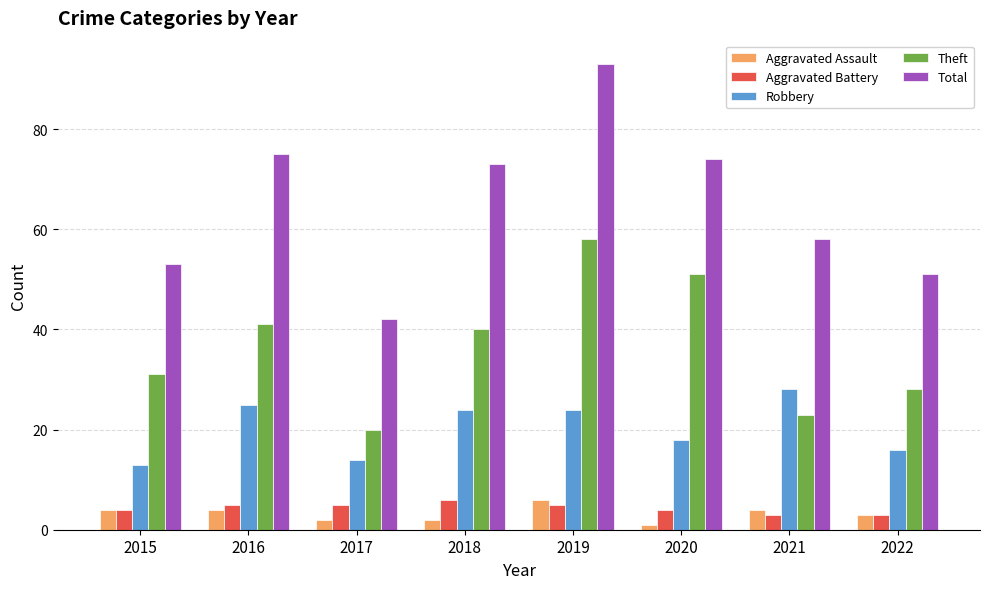

Between 2020 and 2021, which series saw the biggest shift?

Theft